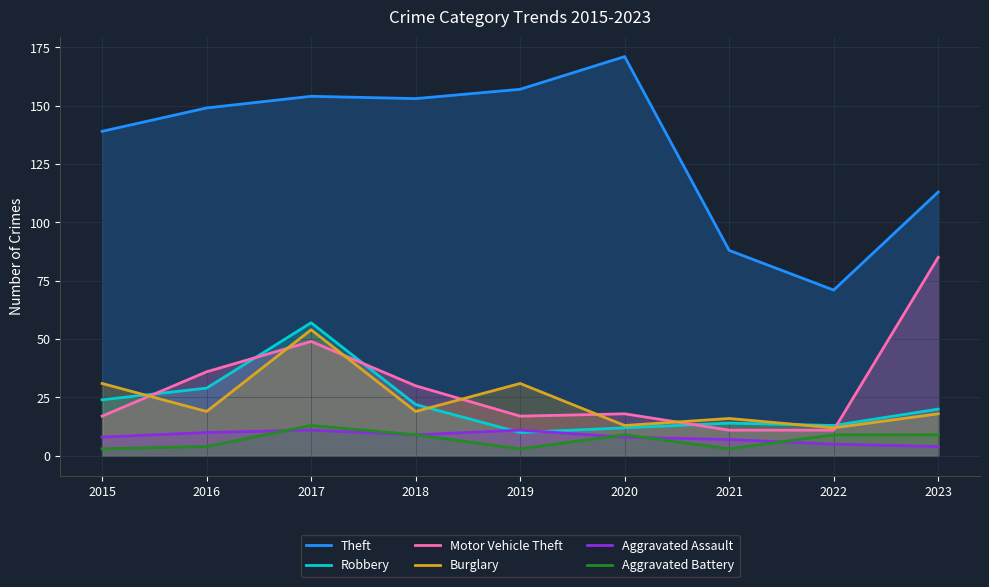

Which series changed the most between 2016 and 2022?

Theft